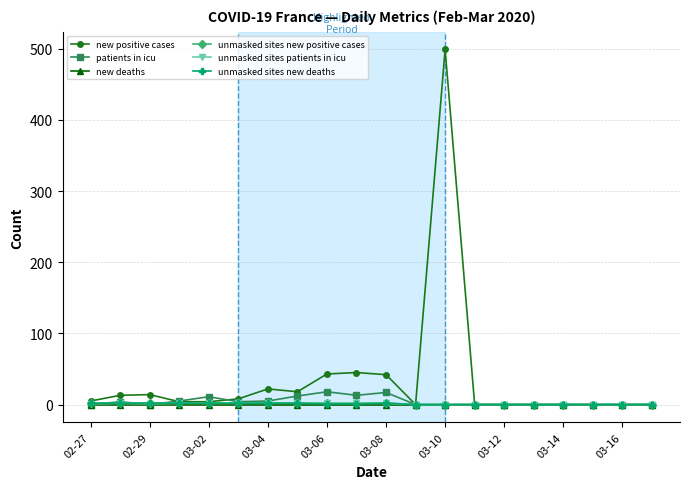

What is the maximum value shown in the chart?

499